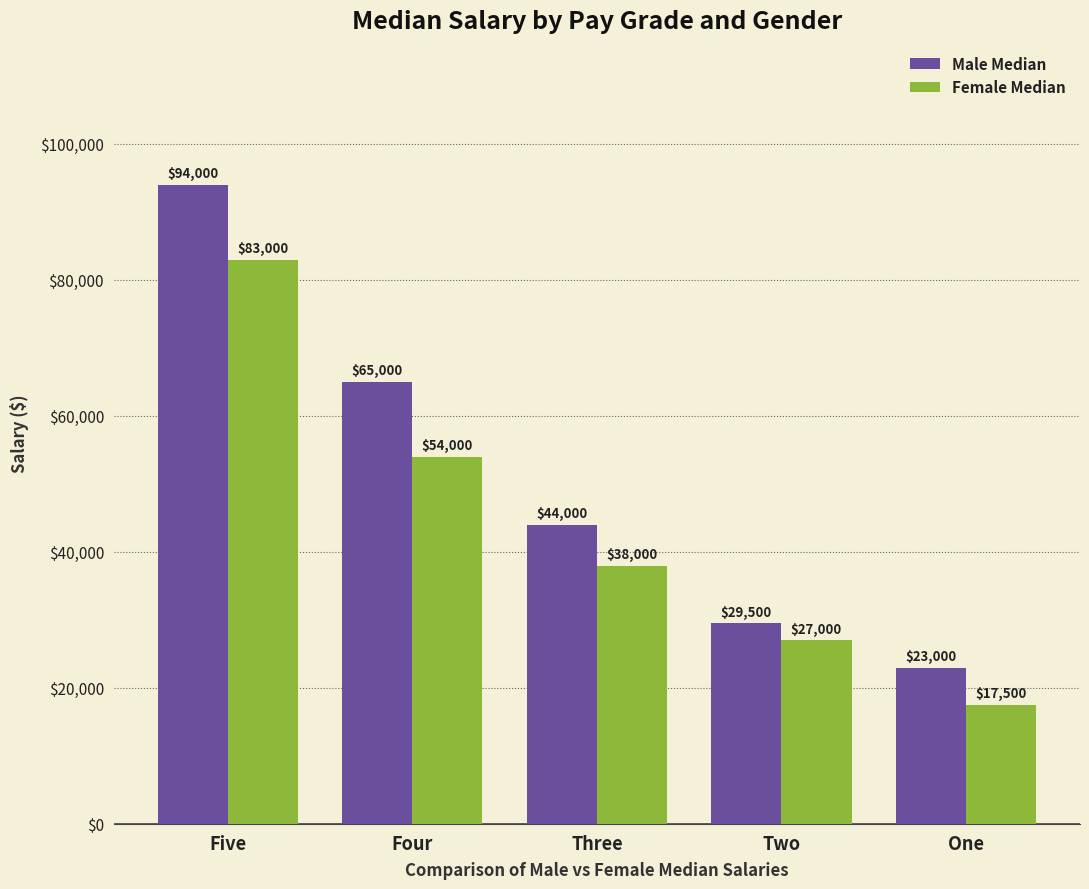

What position from the left is One?

5